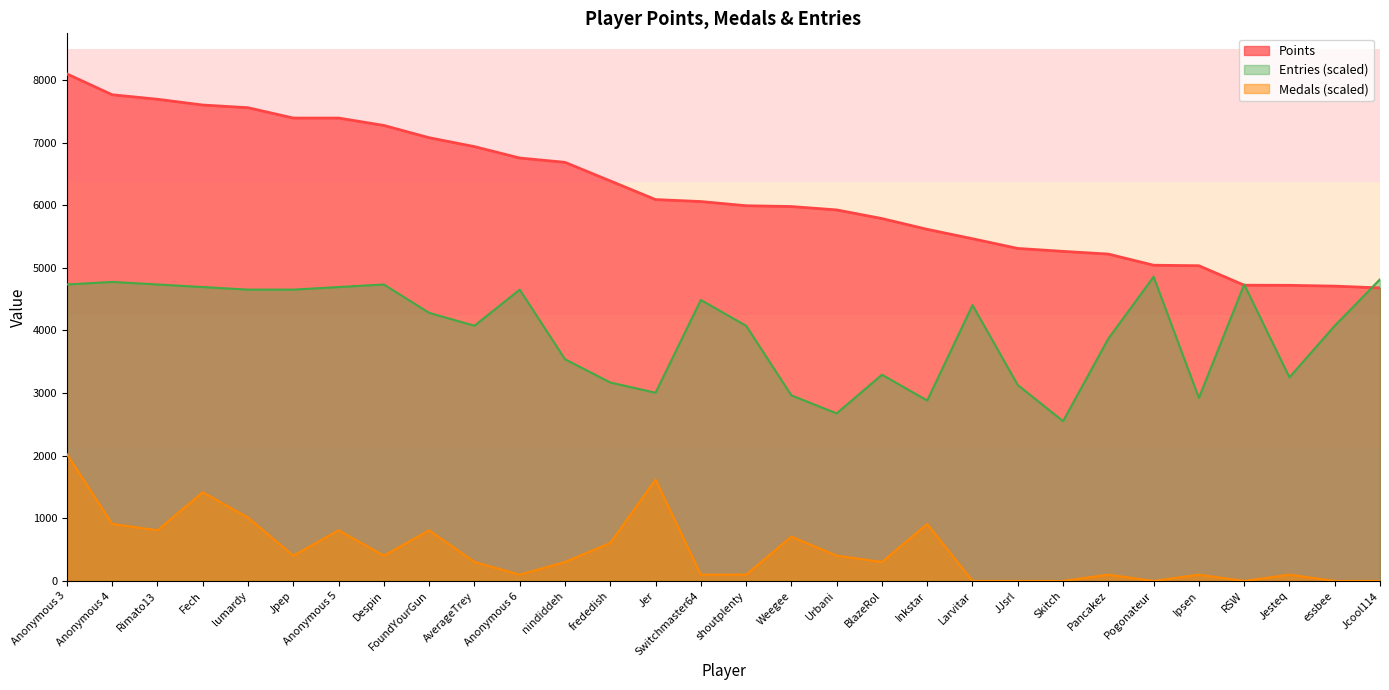

What is the lowest value of the Entries series?

2552.6